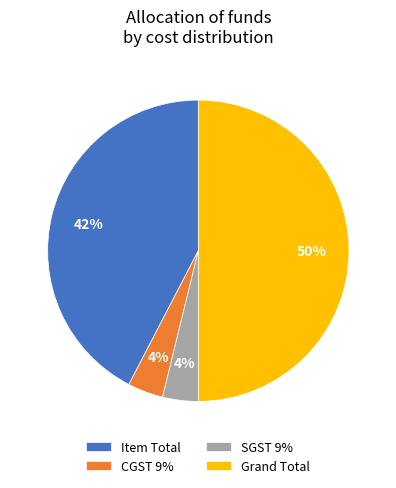

To the nearest percent, what percentage of the pie is Grand Total?

50%